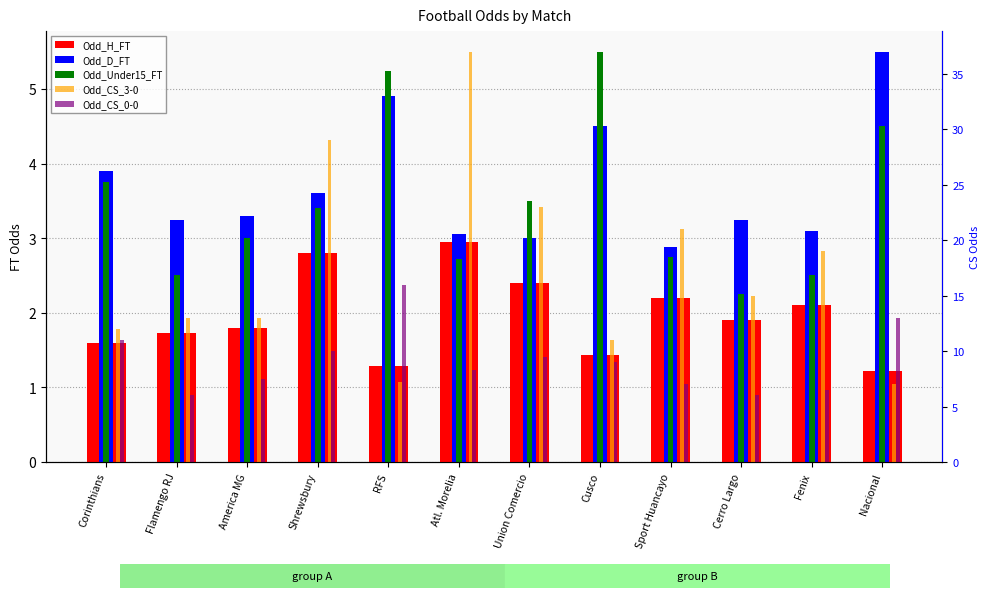

Which category has the lowest value in the Odd_D_FT series?

Sport Huancayo